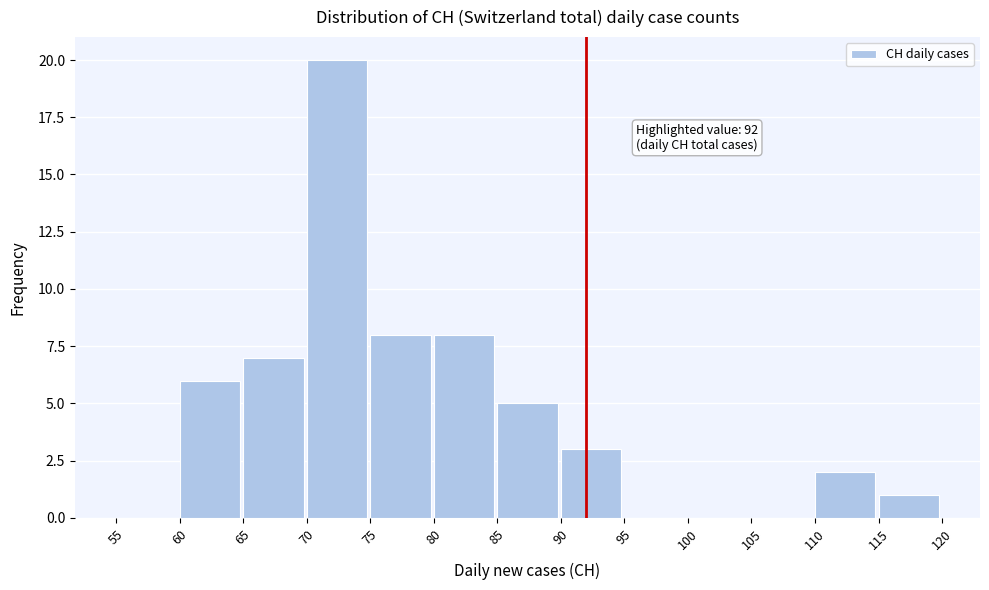

Which range on the x-axis has the tallest bar?

70 to 75